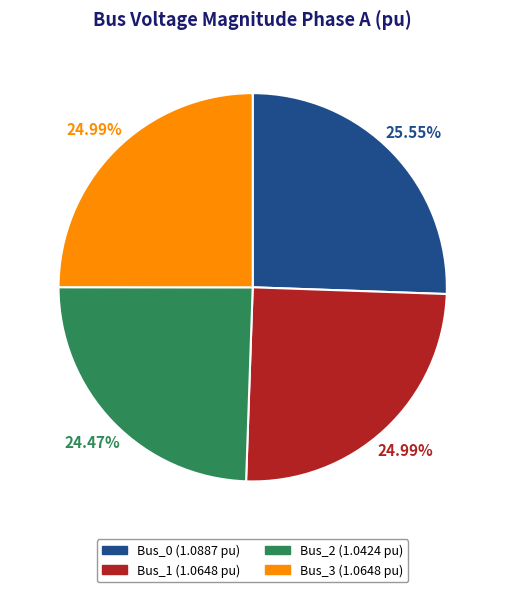

Does Bus_1 represent more than half of the total?

No